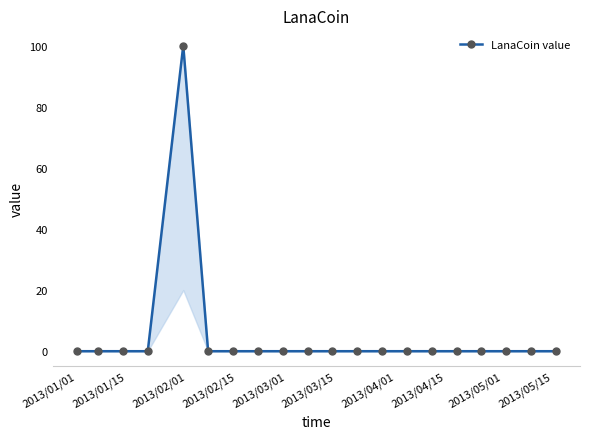

Is this an area chart (filled region under the line)?

No